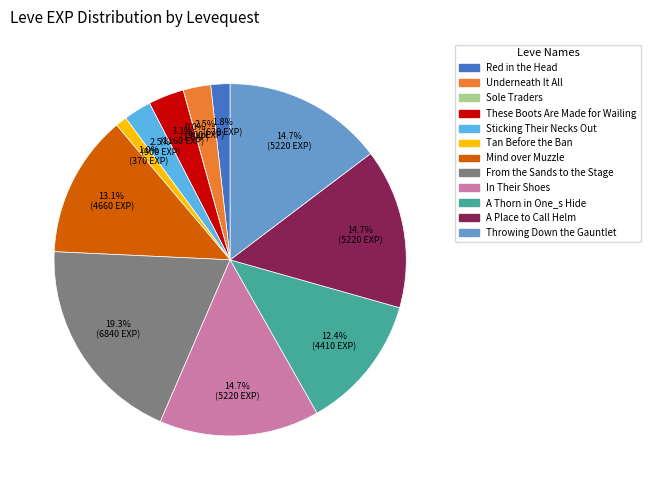

Is there a majority slice in this chart?

No